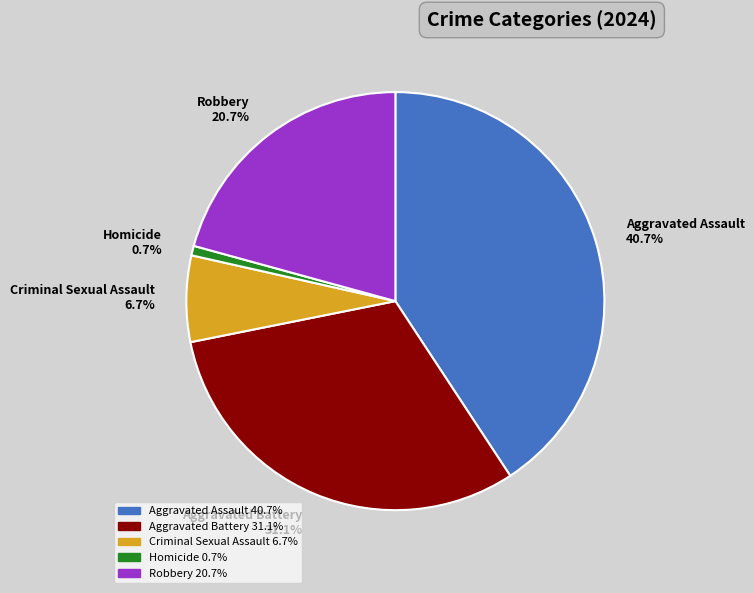

Which has a higher value, Aggravated Assault or Robbery?

Aggravated Assault